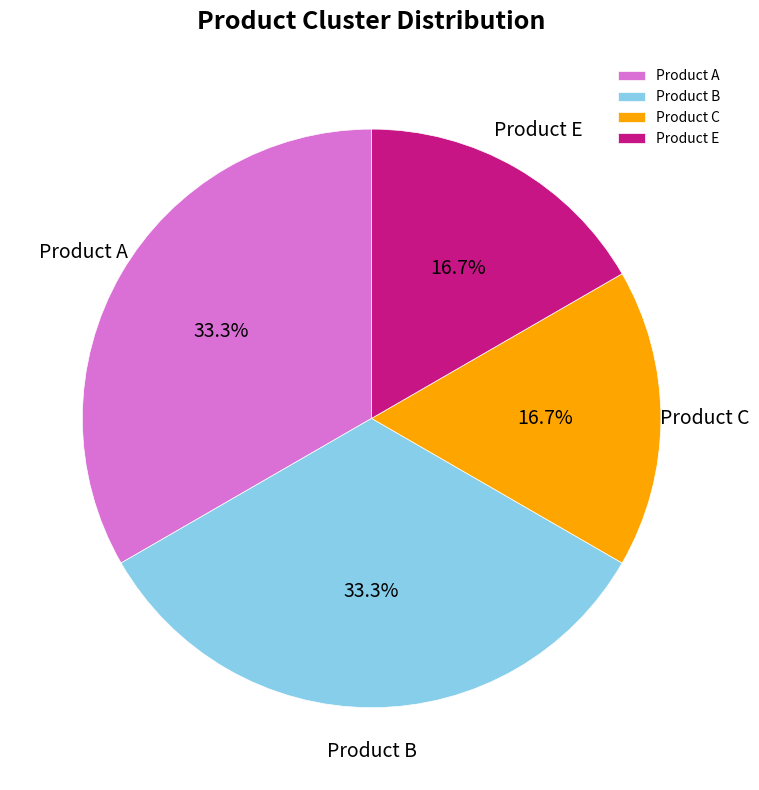

What percentage is the Product E slice, to the nearest percent?

17%